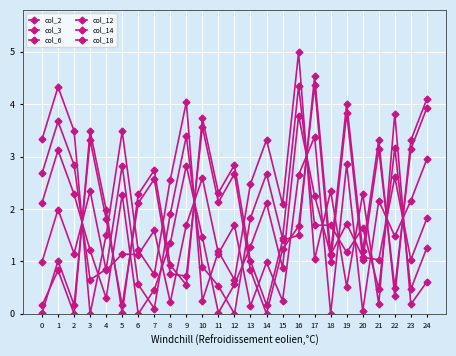

How many values in col_12 are above zero?

24